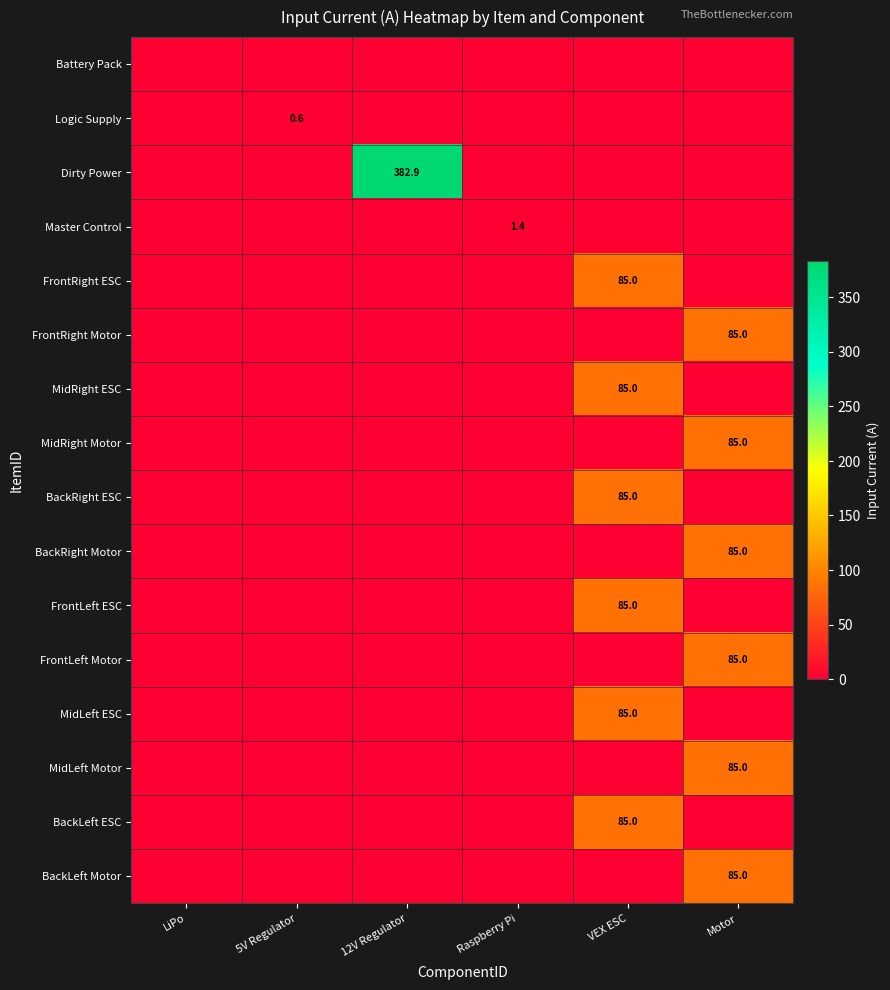

The FrontLeft ESC series shows -30.1 at LiPo. True or false?

False